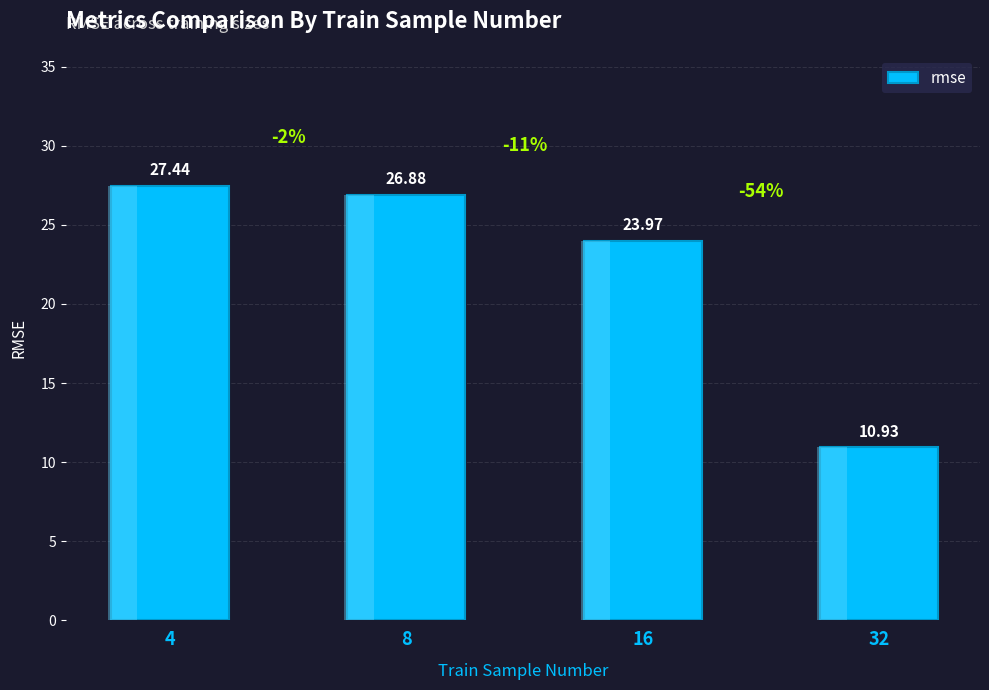

What is the difference between the second highest and minimum values?

16.0